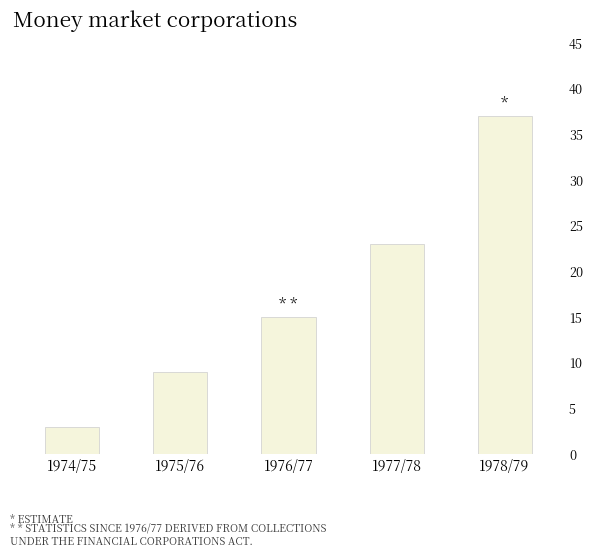

What is the difference between the maximum and second lowest values?

28